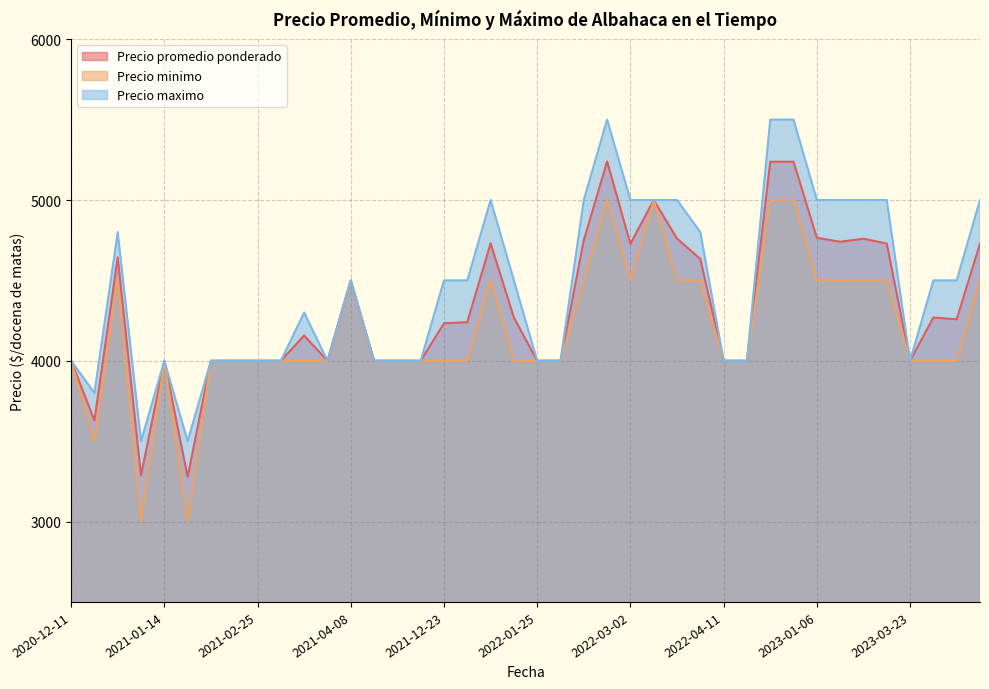

What is the maximum value shown in the chart?

5500